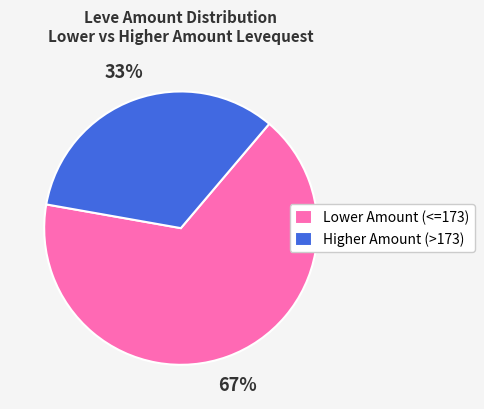

Which category has the biggest portion of the pie?

Lower Amount (<=173)